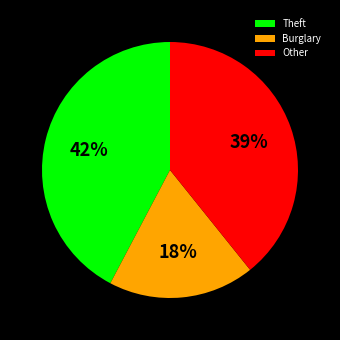

Do Other and Theft together represent more than half of the pie?

Yes